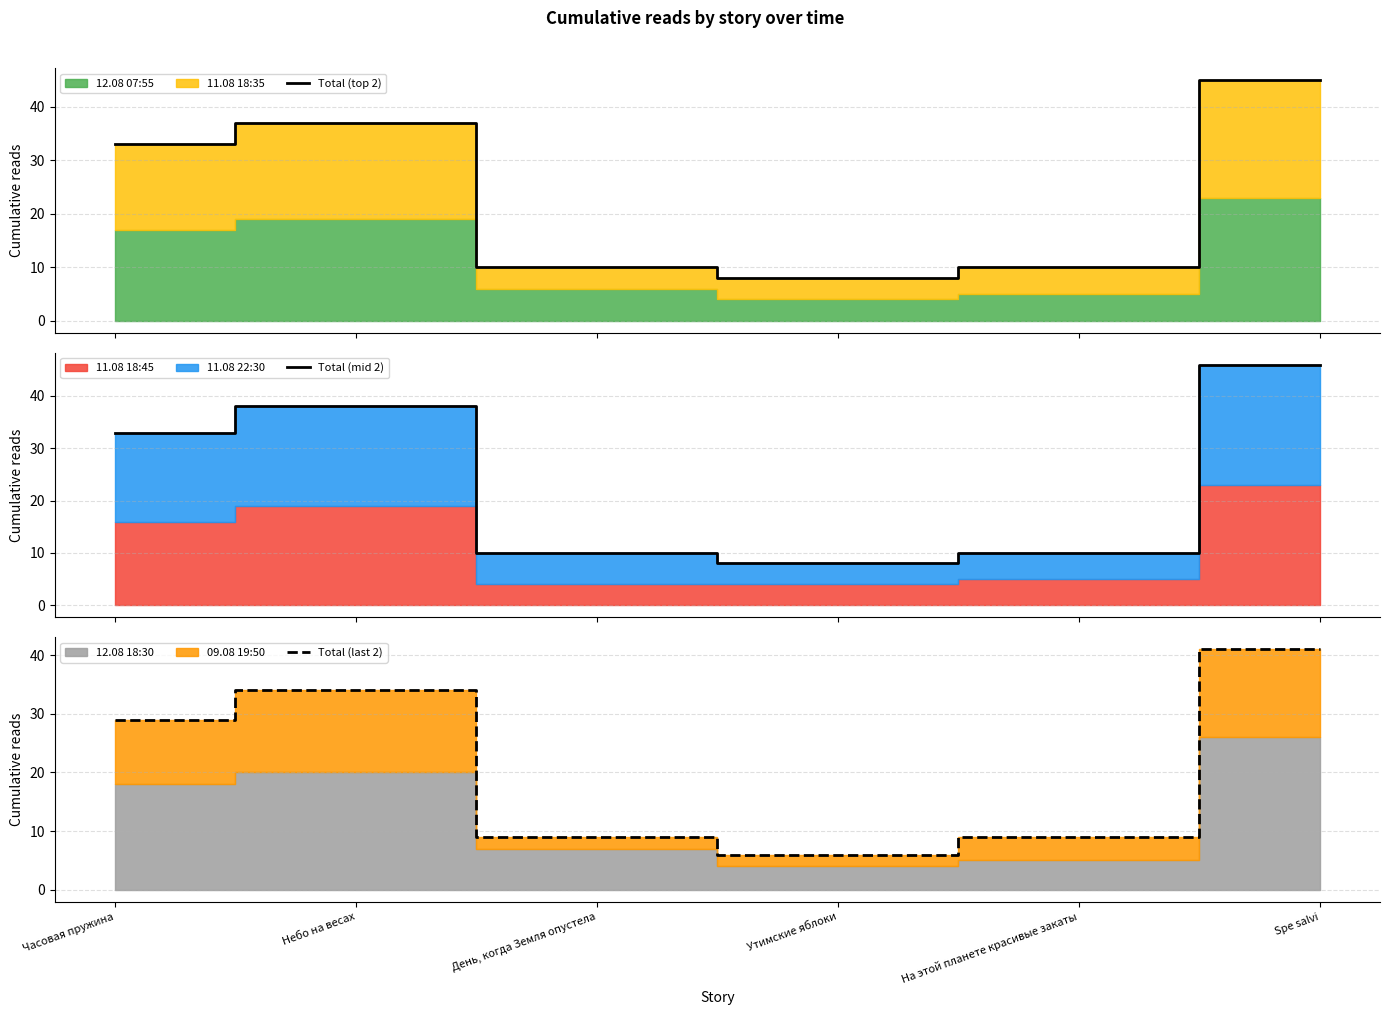

True or false: Total (last 2) and Total (mid 2) intersect in this chart.

False